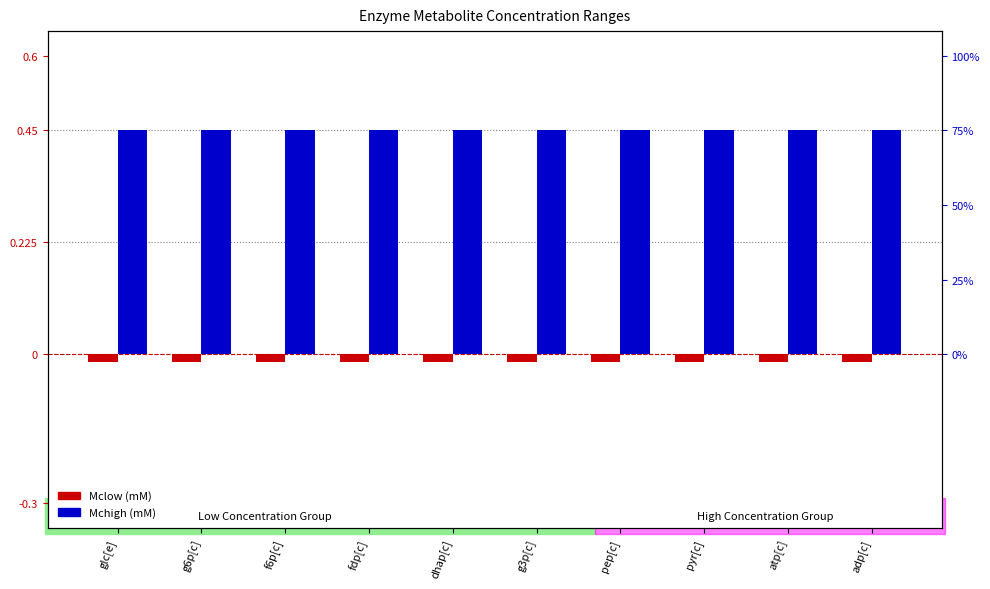

Rank the series at adp[c] from lowest to highest value.

Mclow (mM), Mchigh (mM)